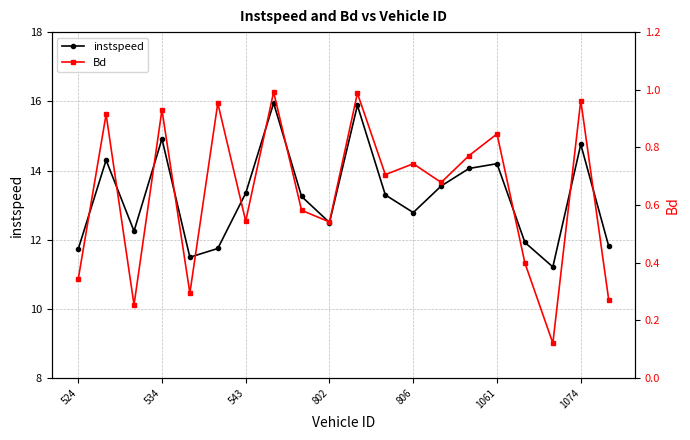

What is the highest value of the instspeed series?

15.9